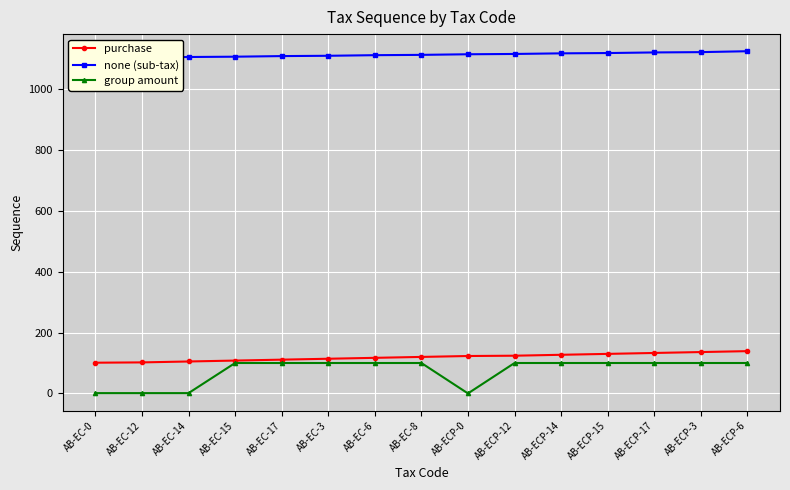

True or false: none (sub-tax) and purchase cross at least once.

False